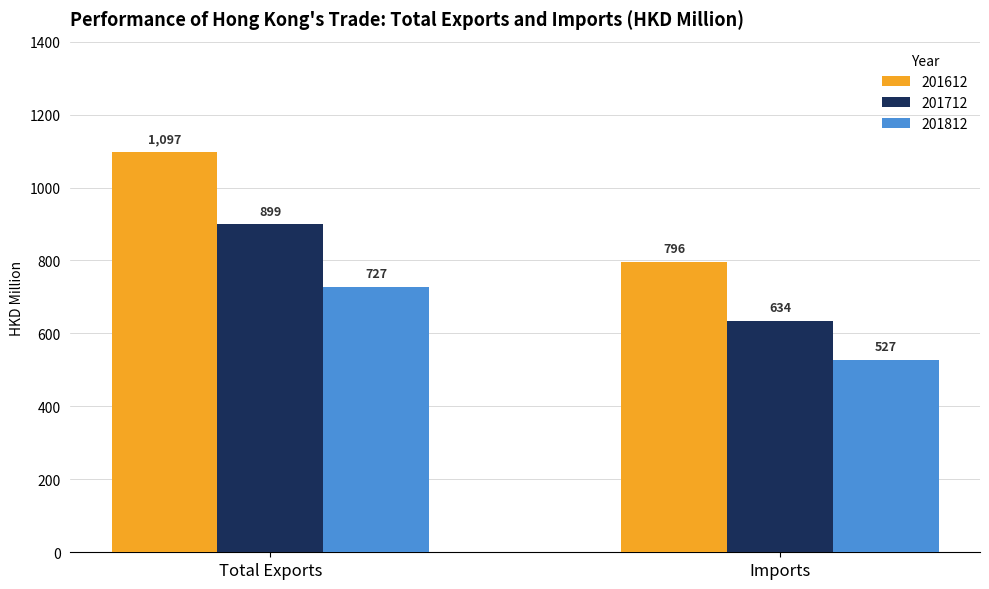

What is the label of the 2nd bar from the left?

Imports